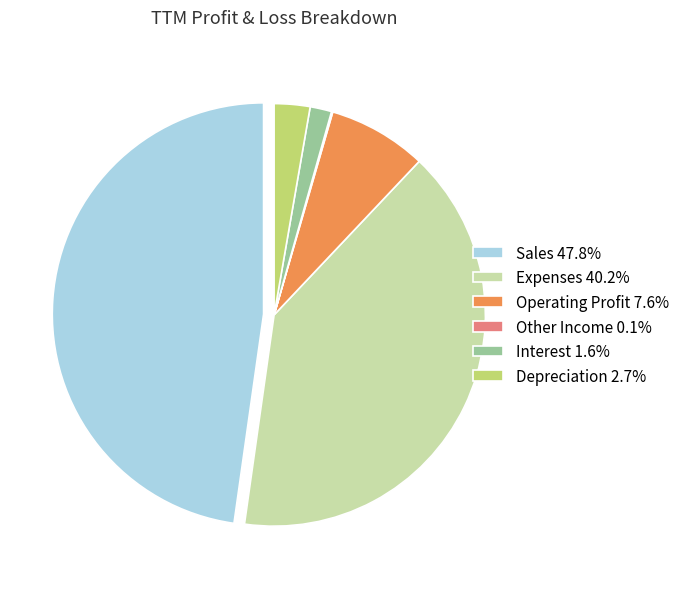

Approximately how many times larger is the value at Operating Profit 7.6% compared to Depreciation 2.7%?

2.8